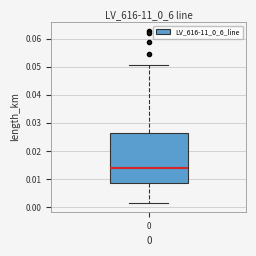

Transcribe this box plot: give where the median line is, the range the box spans, and where the two whiskers end, as read against the y-axis. The values are not printed on the chart, so give them approximately, as read against the axis.

median 0.014, box 0.009 to 0.026, whiskers 0.001 to 0.051